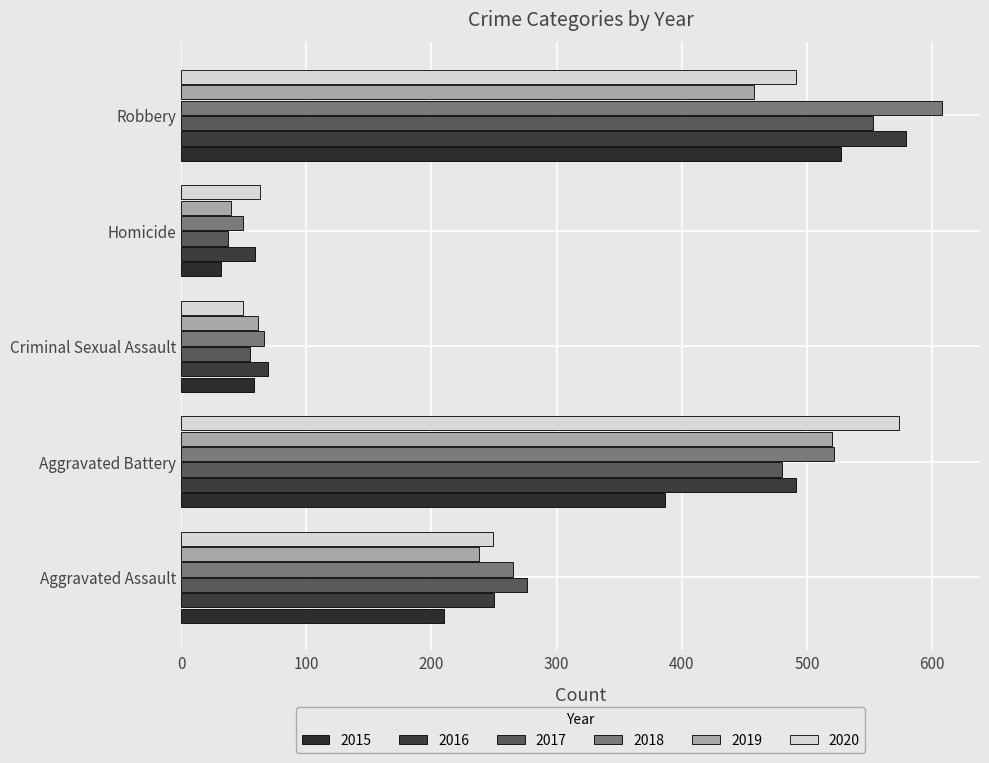

What is the sum of all 2020 values?

1426